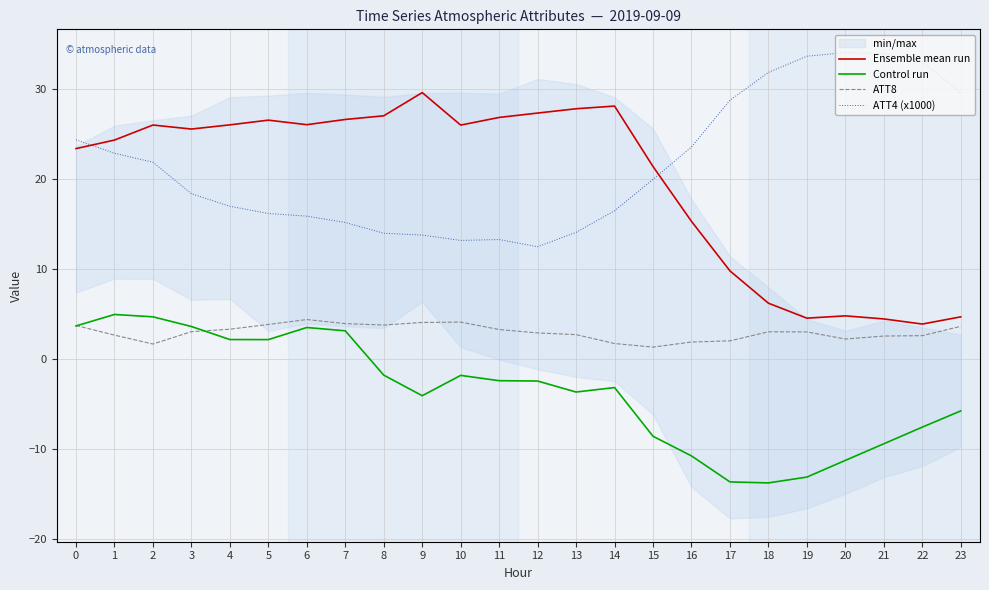

Reading left to right, transcribe all the data shown in this chart.

Ensemble mean run: 23.4	24.4	26.0	25.6	26.1	26.6	26.1	26.7	27.1	29.7	26.0	26.9	27.4	27.9	28.2	21.4	15.3	9.8	6.2	4.6	4.8	4.5	3.9	4.7
Control run: 3.7	5.0	4.7	3.6	2.2	2.2	3.5	3.1	-1.8	-4.1	-1.8	-2.4	-2.4	-3.7	-3.2	-8.6	-10.8	-13.7	-13.8	-13.1	-11.3	-9.4	-7.6	-5.8
ATT8: 3.7	2.7	1.7	3.0	3.3	3.8	4.4	3.9	3.8	4.1	4.1	3.3	2.9	2.7	1.7	1.3	1.9	2.0	3.0	3.0	2.2	2.6	2.6	3.6
ATT4 (x1000): 24.4	22.9	21.9	18.4	17.0	16.2	15.9	15.2	14.0	13.8	13.2	13.3	12.5	14.1	16.5	20.0	23.6	28.8	31.9	33.7	34.1	34.0	33.1	29.6